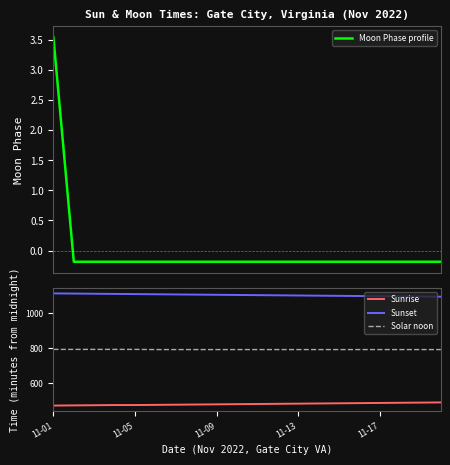

What is the maximum value for Solar noon?

794